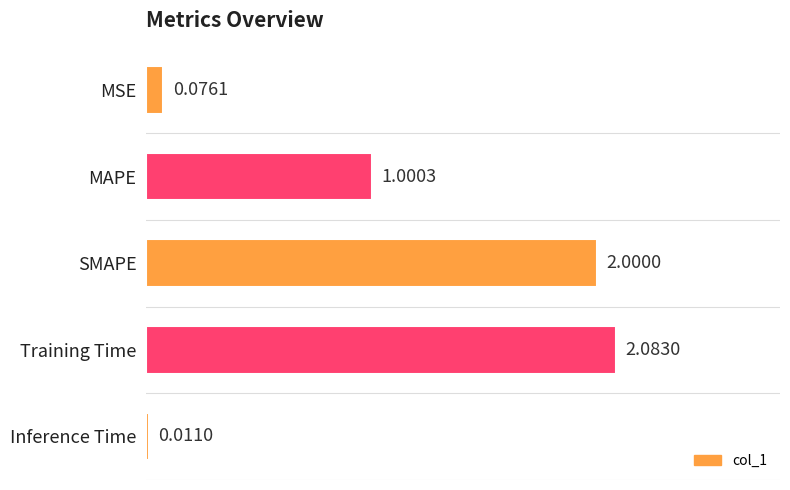

Rank the categories by value from lowest to highest.

Inference Time, MSE, MAPE, SMAPE, Training Time